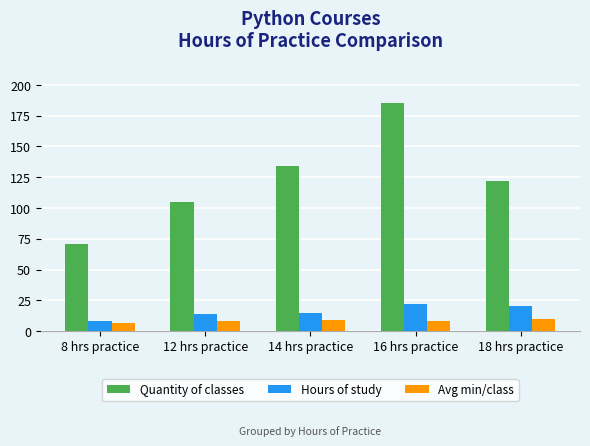

The Quantity of classes series shows 67.8 at 18 hrs practice. True or false?

False